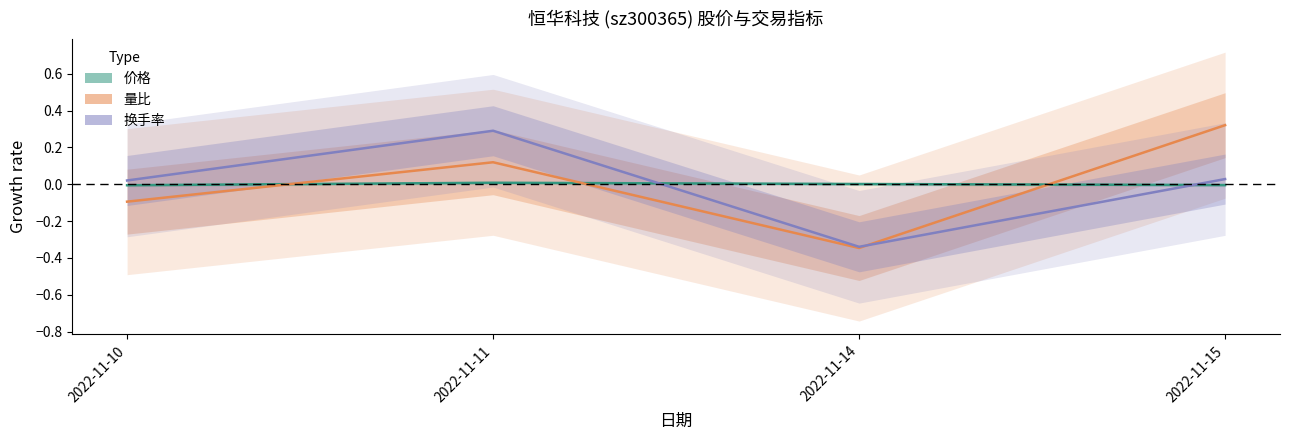

Which series has the largest total across all categories?

量比